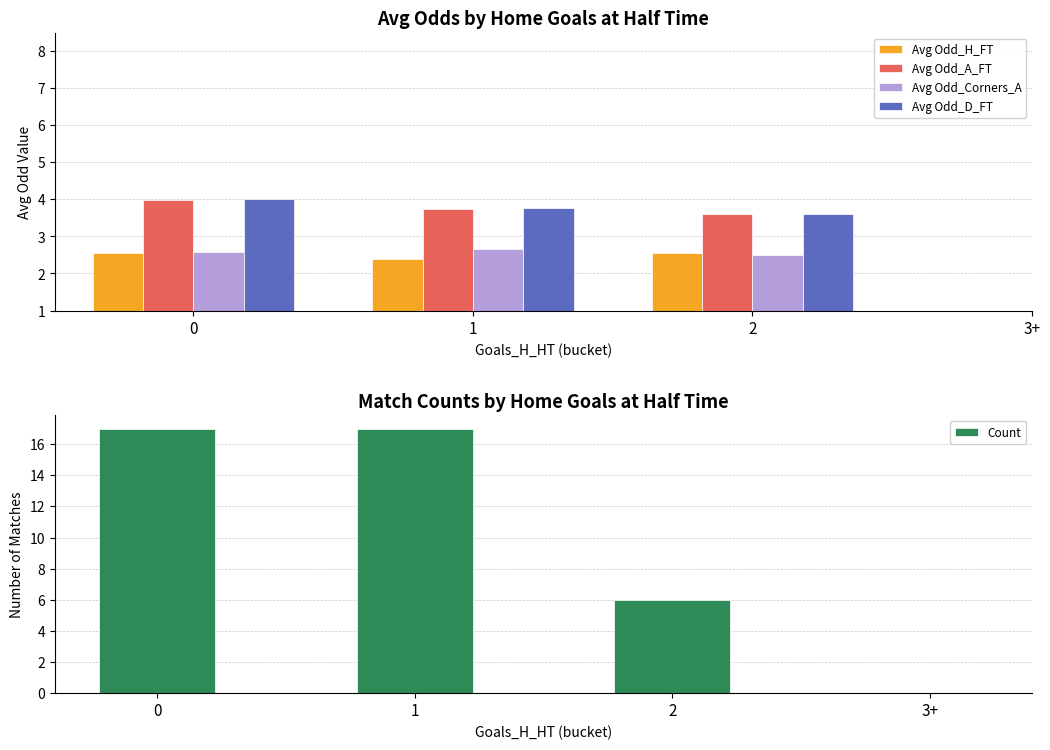

Rank the series at 2 from highest to lowest value.

Count, Avg Odd_D_FT, Avg Odd_A_FT, Avg Odd_H_FT, Avg Odd_Corners_A